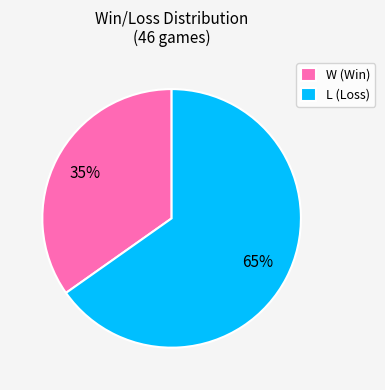

To the nearest percent, what is the average slice percentage?

50%